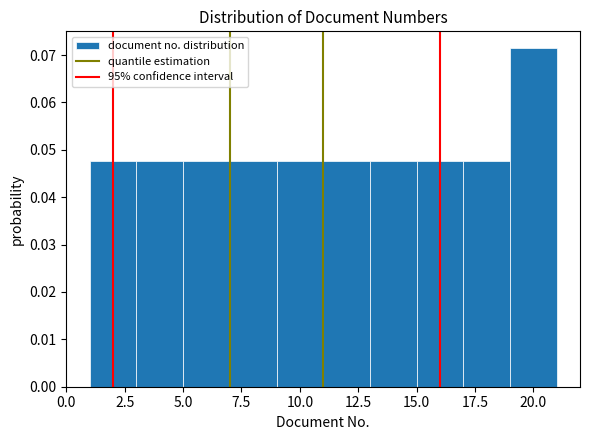

Reading left to right, list every bar in this chart as the range it spans on the x-axis followed by its height. The values are not printed on the chart, so give them approximately, as read against the axis.

1 to 3: 0.048
3 to 5: 0.048
5 to 7: 0.048
7 to 9: 0.048
9 to 11: 0.048
11 to 13: 0.048
13 to 15: 0.048
15 to 17: 0.048
17 to 19: 0.048
19 to 21: 0.071